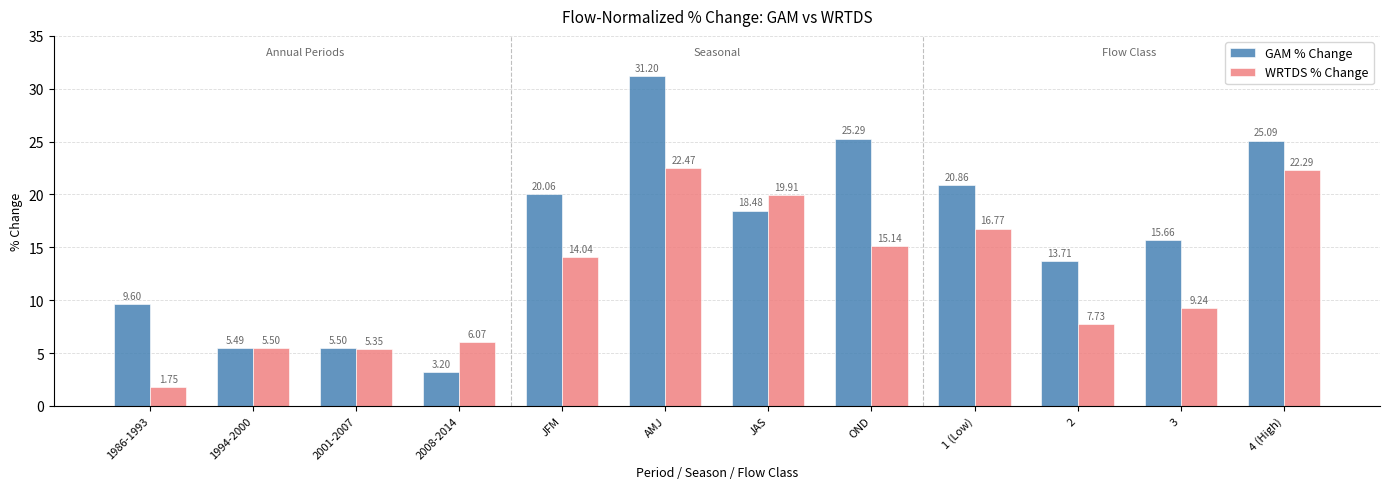

At how many categories does at least one series exceed 13?

8